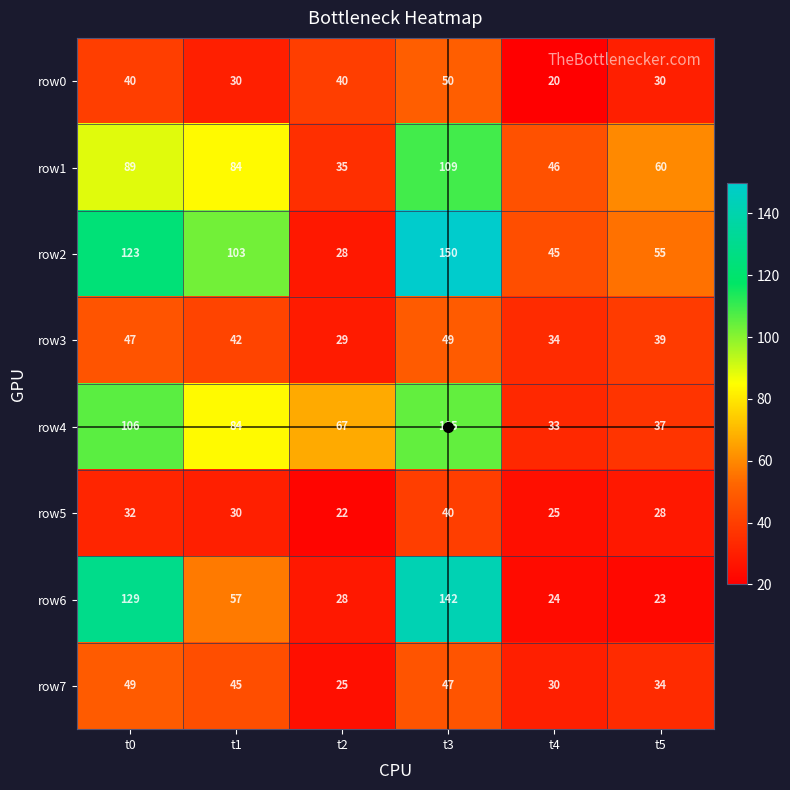

At which label does row5 first exceed 30?

t0